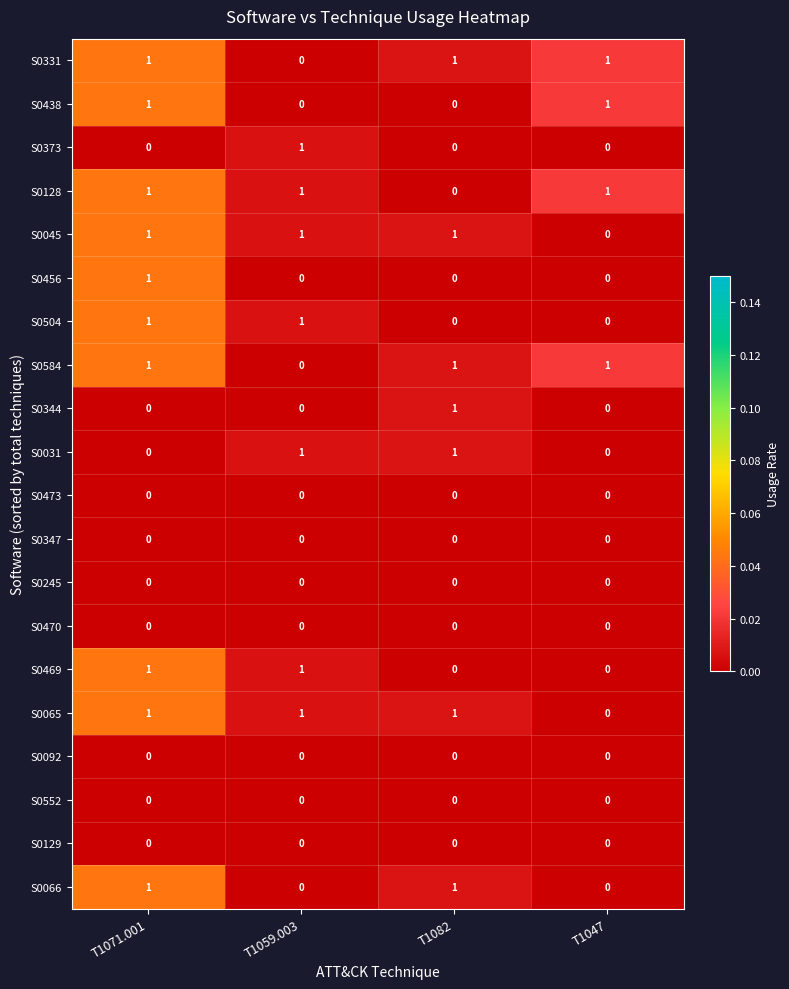

At which label does S0128 reach its minimum?

T1082